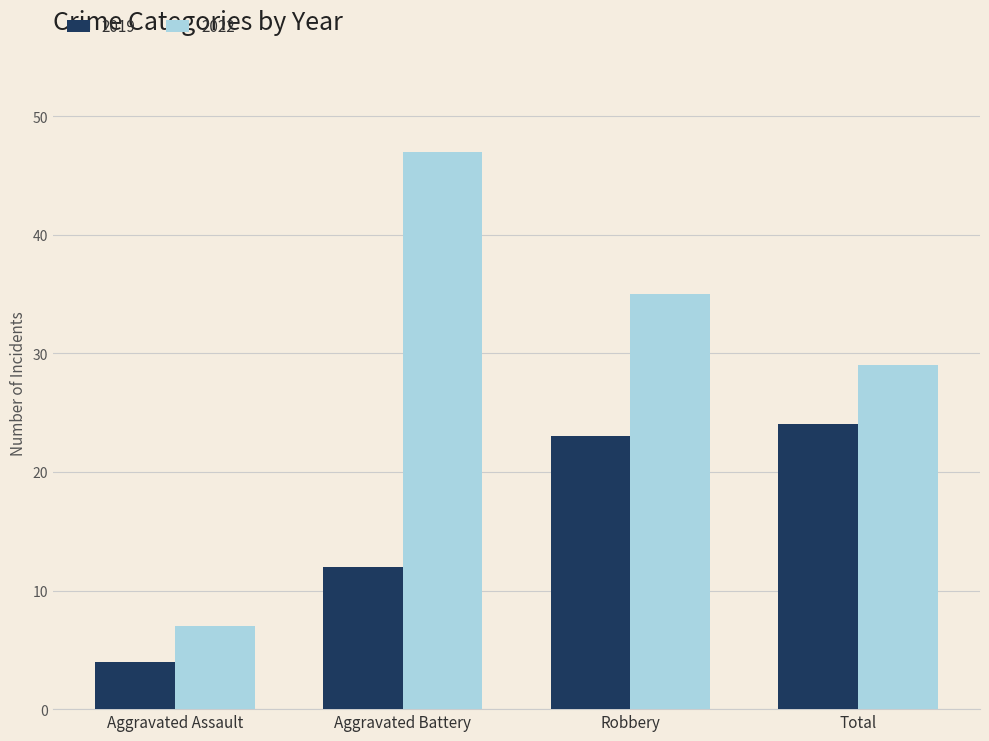

What is the difference between the highest and lowest values at Total?

5